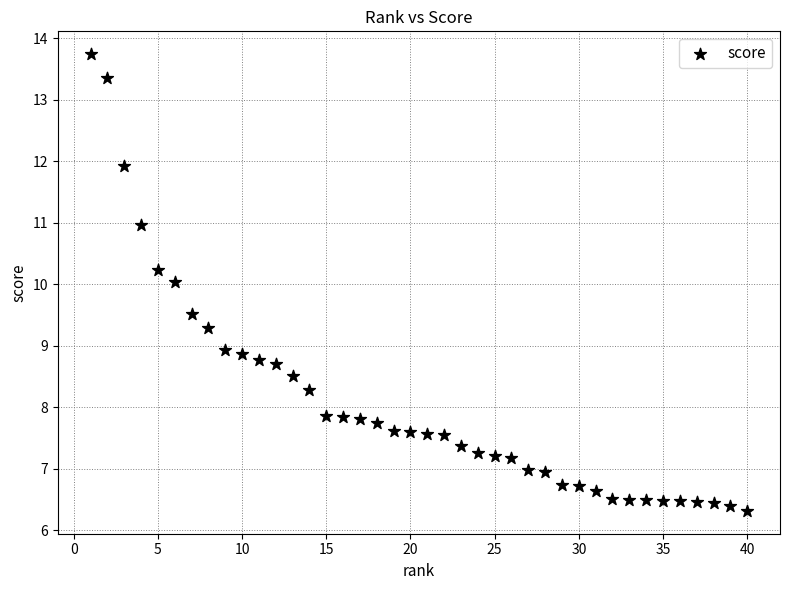

What is the range of Y values (max minus min)?

7.4